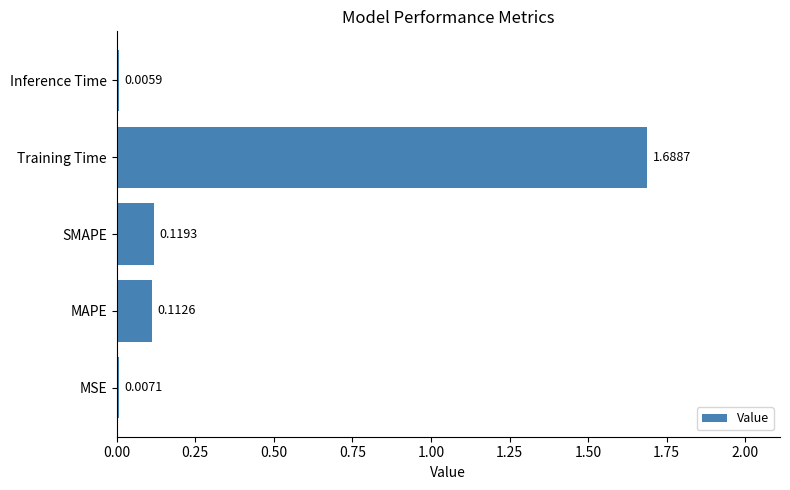

Which has a higher value, Inference Time or SMAPE?

SMAPE